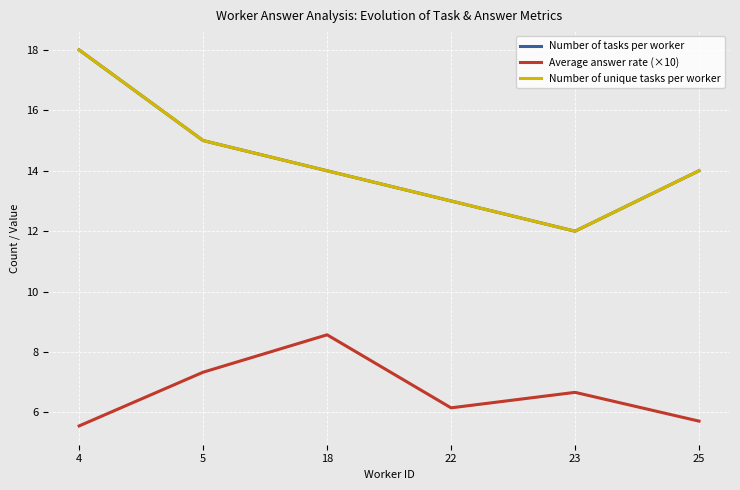

What is the sum of the Average answer rate (×10) values at 25 and 18?

14.3